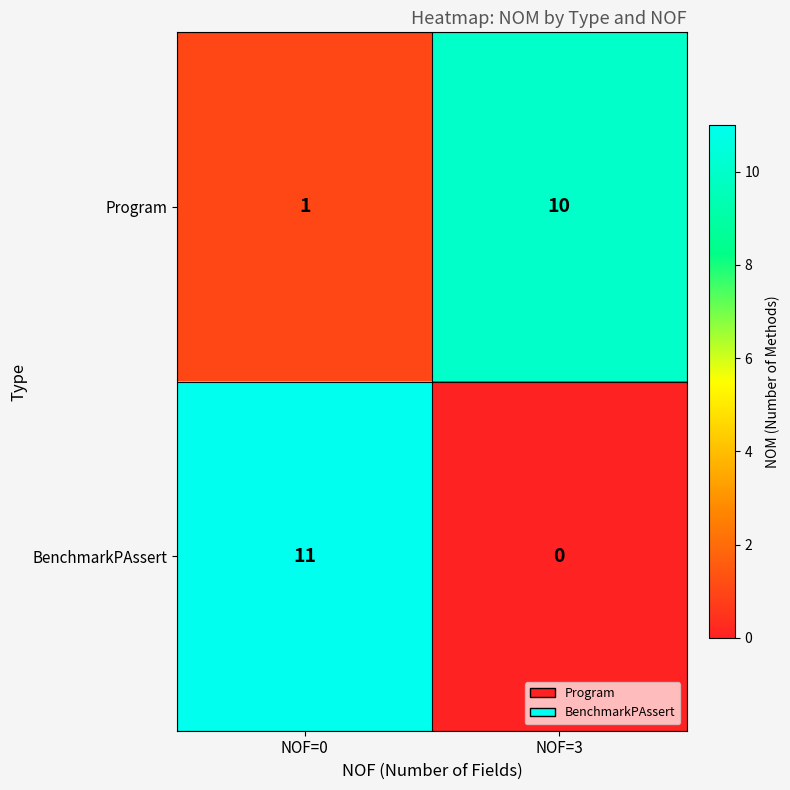

At which category is the sum across all series the highest?

NOF=0